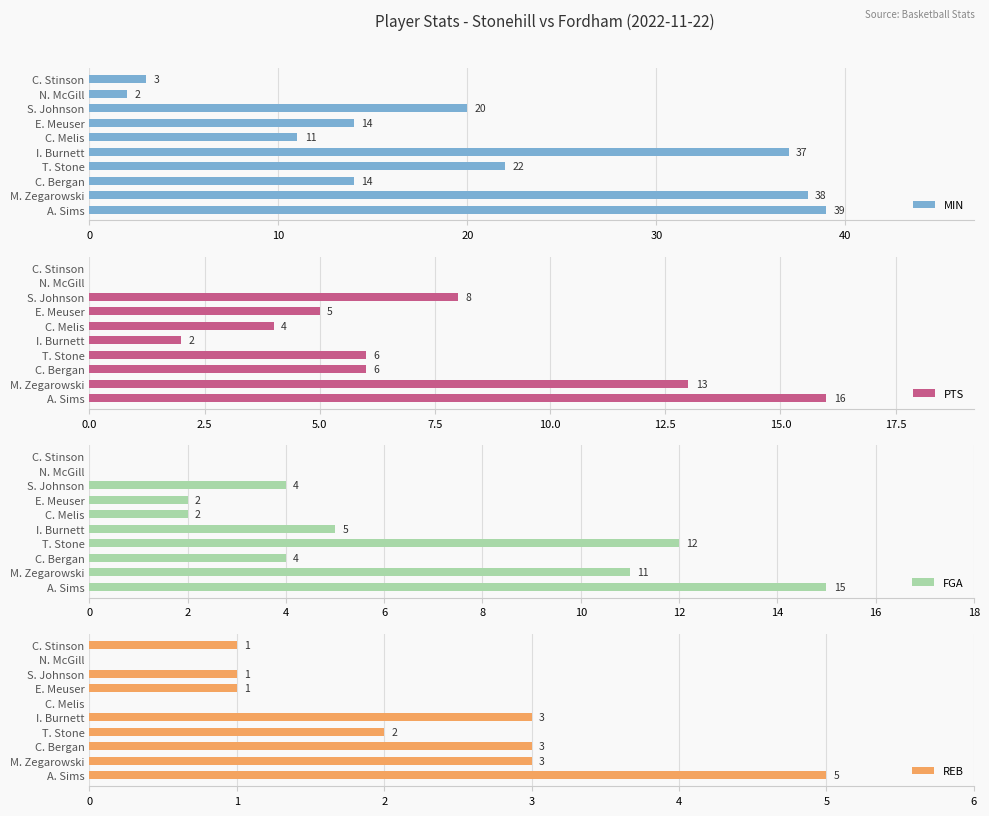

What is the sum of the REB values at C. Bergan and E. Meuser?

4